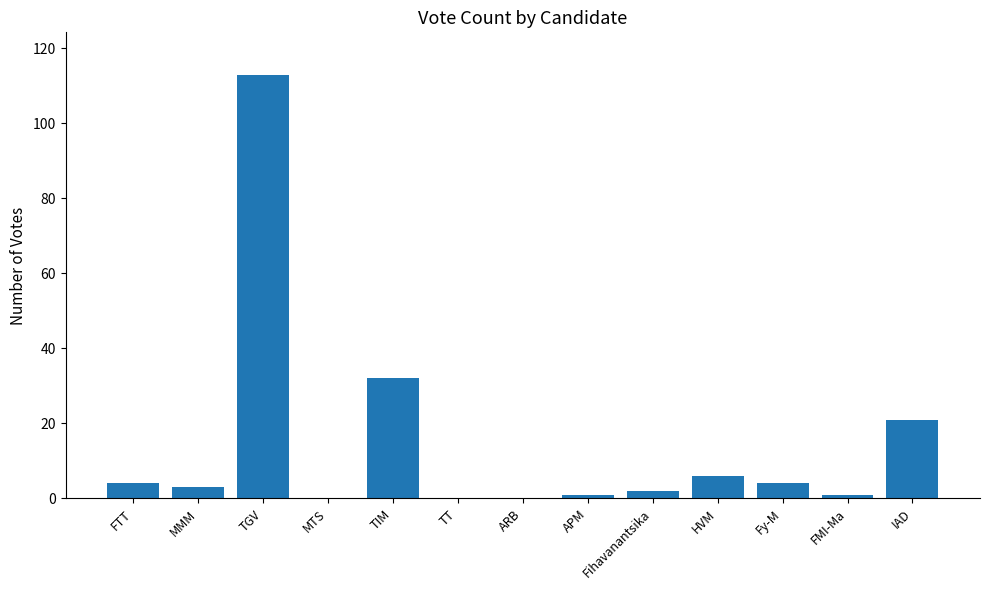

How many data points does each series have?

13